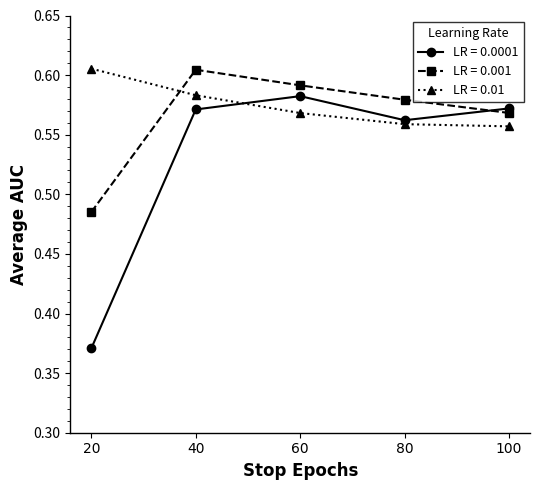

At how many categories does at least one series exceed 0?

5